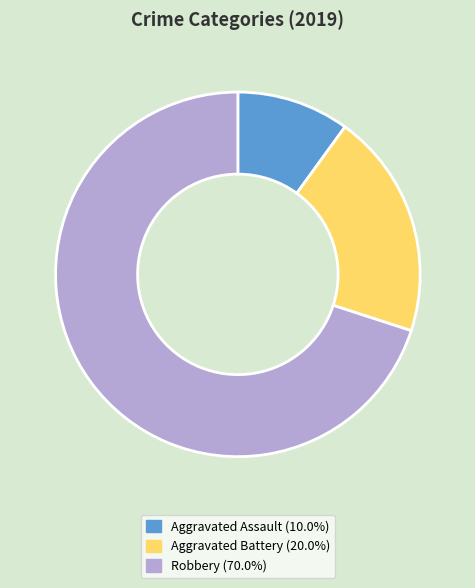

Is it true that Robbery is 70% of the pie?

True